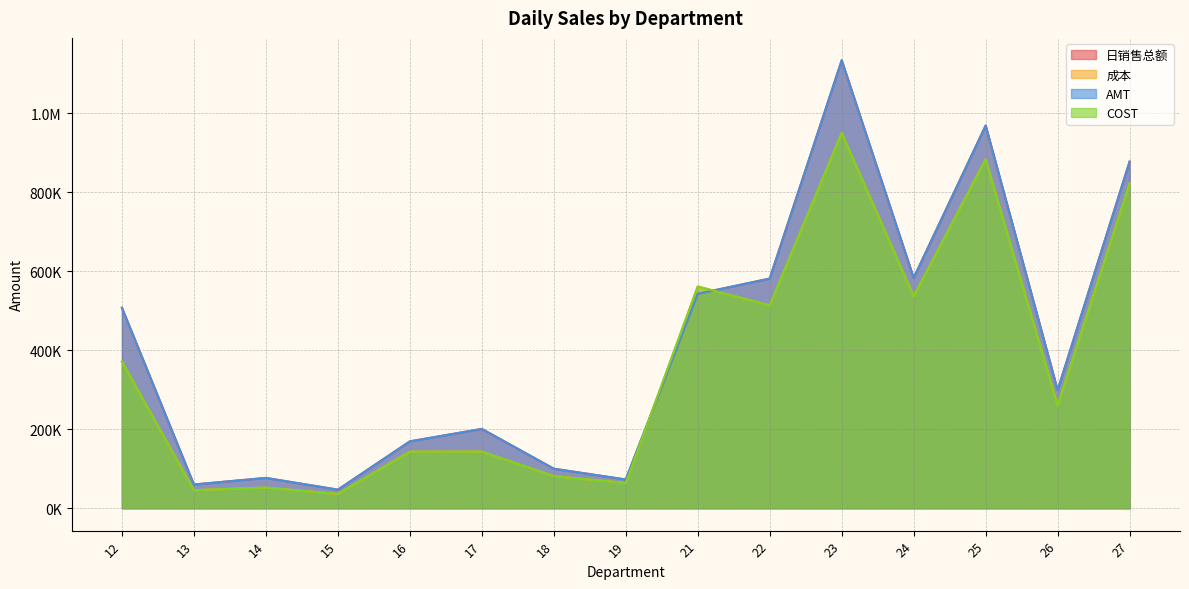

Rank the categories by 日销售总额 value from lowest to highest.

15, 13, 19, 14, 18, 16, 17, 26, 12, 21, 22, 24, 27, 25, 23